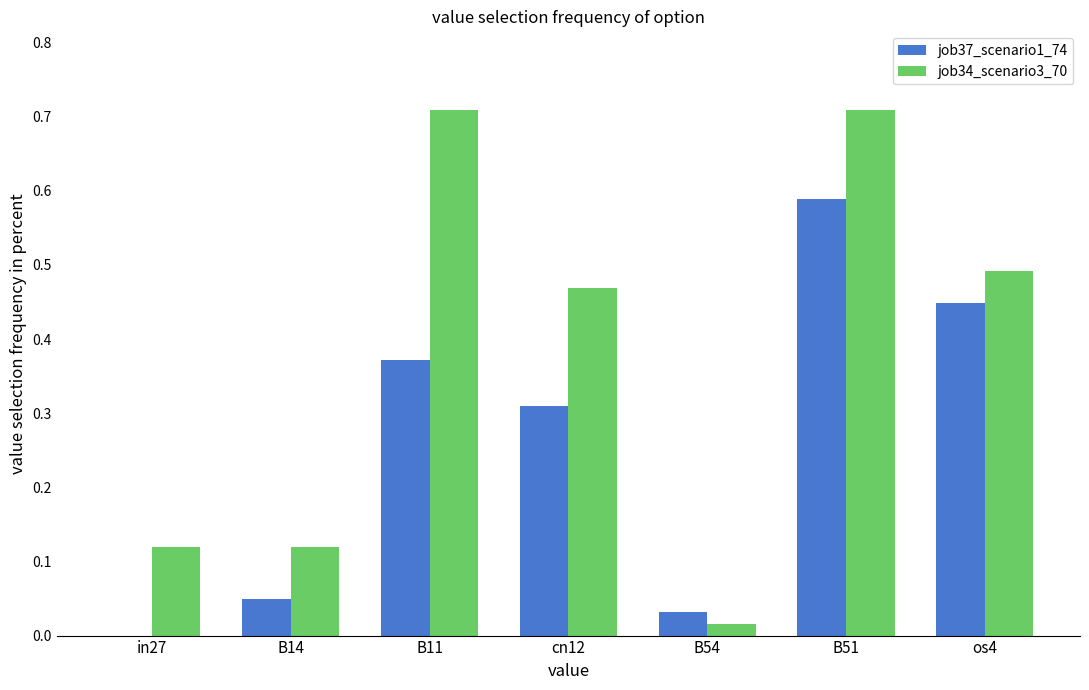

Is it true that job34_scenario3_70 equals 0.0 at B54?

True